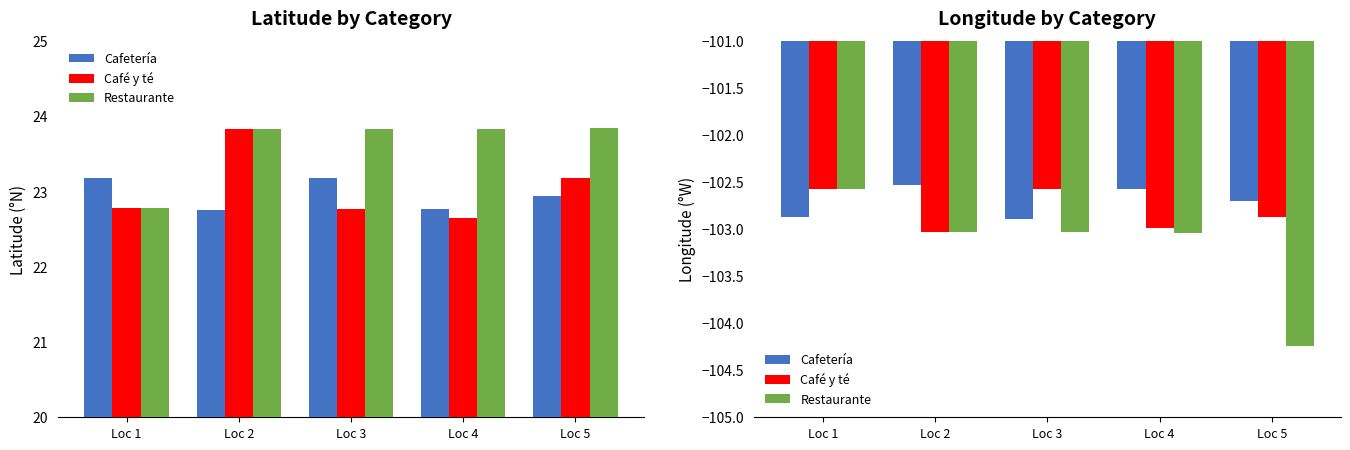

What is the value of the Restaurante bar at the 4th from the left?

-103.0